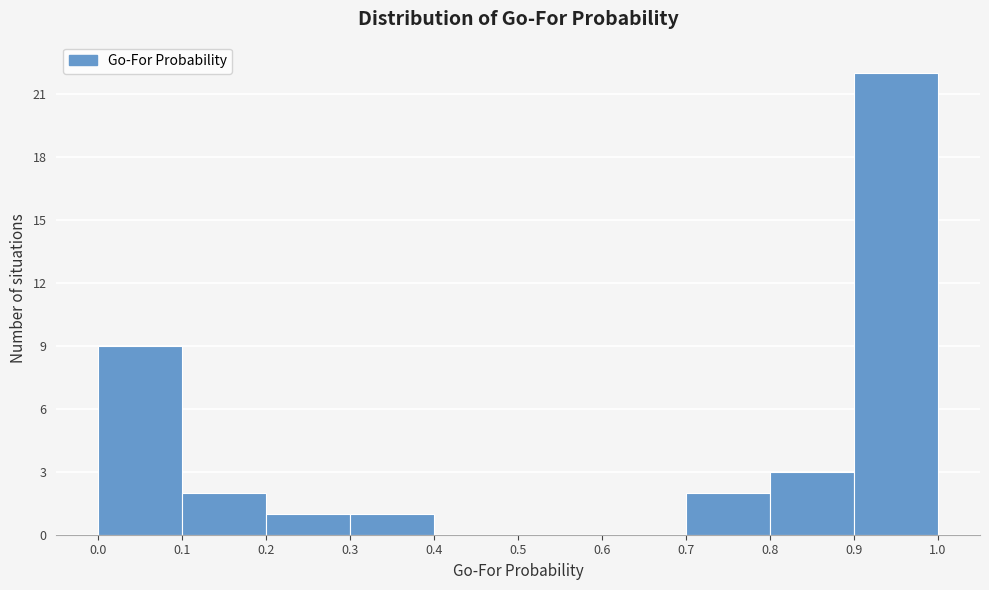

How tall is the bar that spans 0.0 to 0.1 on the x-axis? The values are not printed on the chart, so give them approximately, as read against the axis.

9